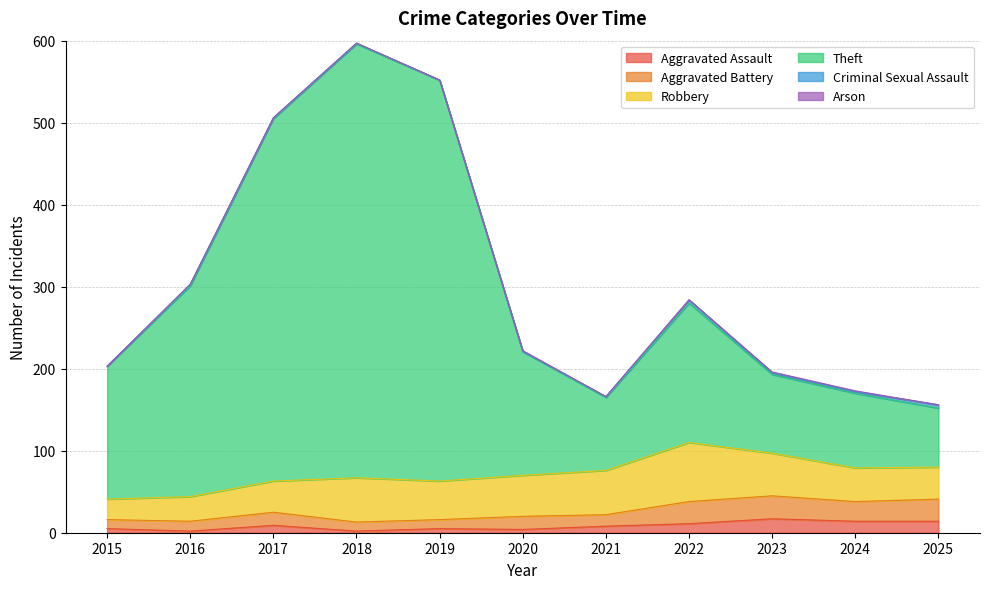

Is it true that Aggravated Battery equals 41 at 2025?

True